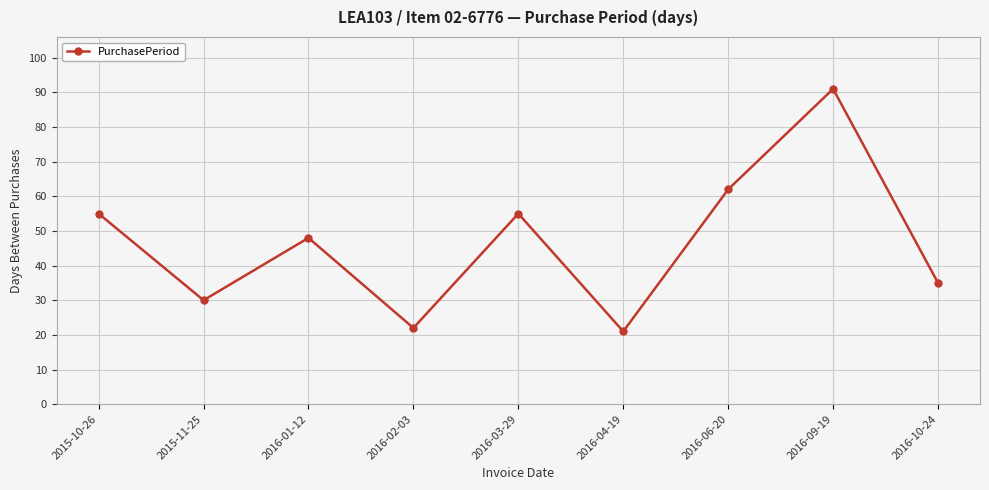

What is the ratio of the value at 2016-04-19 to the value at 2016-02-03?

1.0